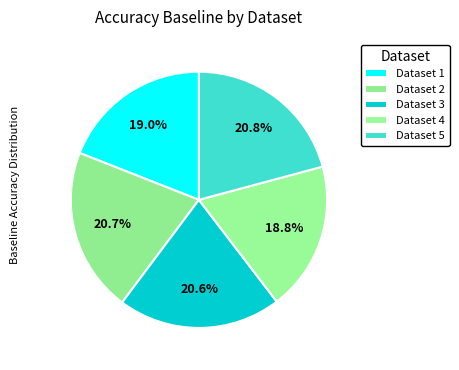

What is the smallest slice in the pie chart?

4